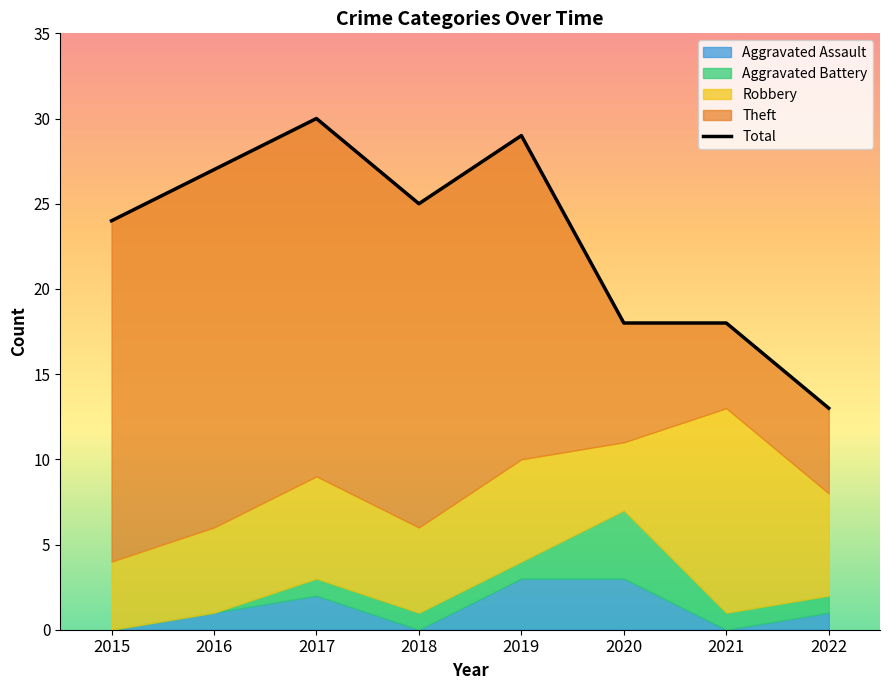

What is the ratio of the value at 2018 to the value at 2020?

1.4